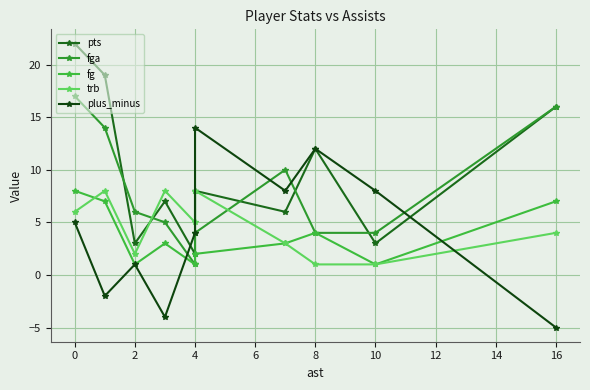

In plus_minus, how many points are higher than both neighbors (excluding endpoints)?

3